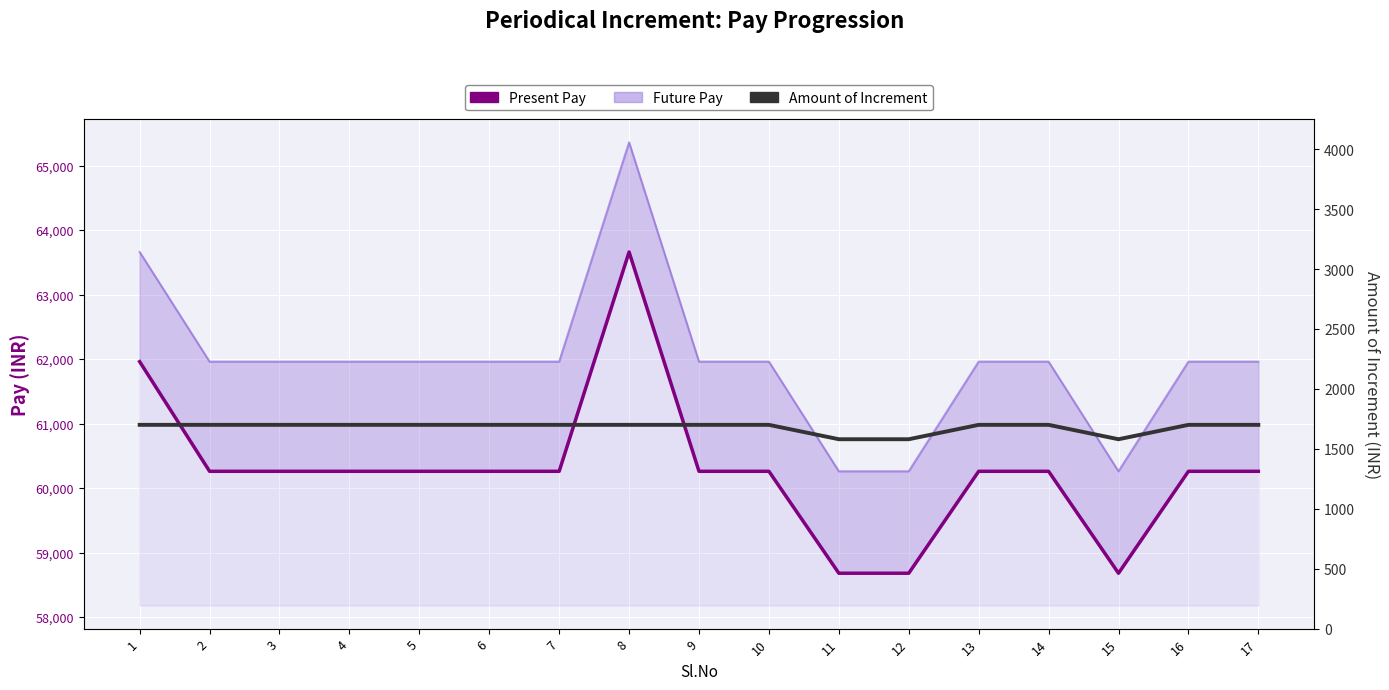

Rank the series by their maximum value, from lowest to highest.

Amount of Increment, Present Pay, Future Pay